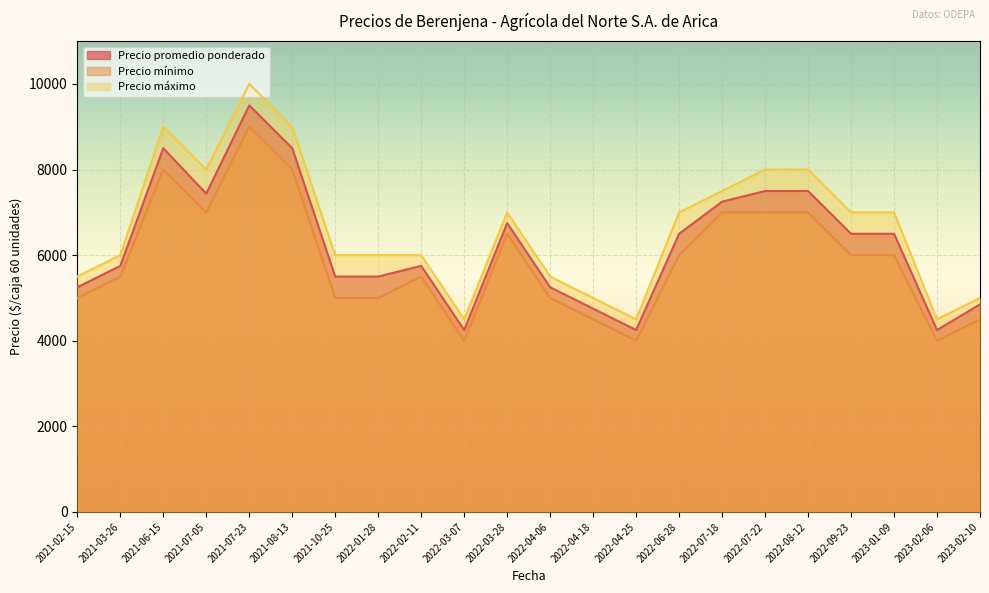

Rank the series by their maximum value, from highest to lowest.

Precio máximo, Precio promedio ponderado, Precio mínimo